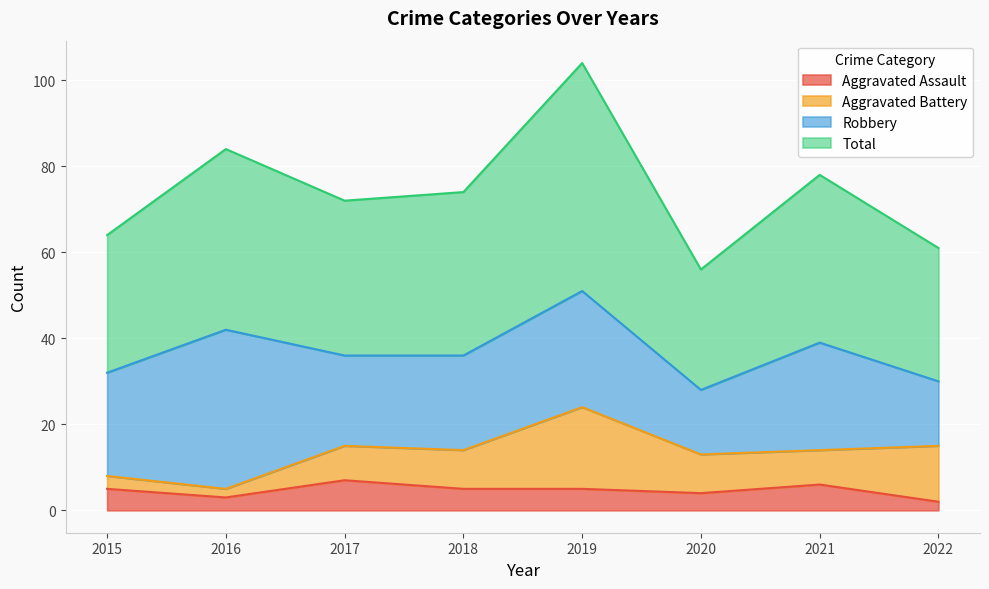

Which series has the widest spread of values?

Total